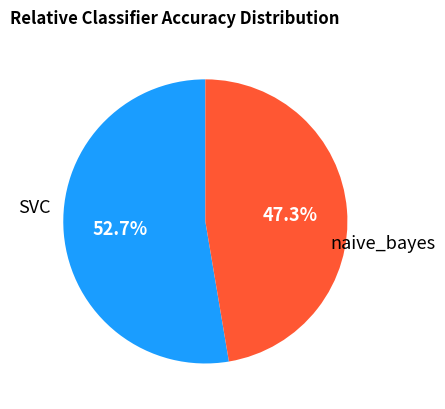

Is there a majority slice in this chart?

Yes